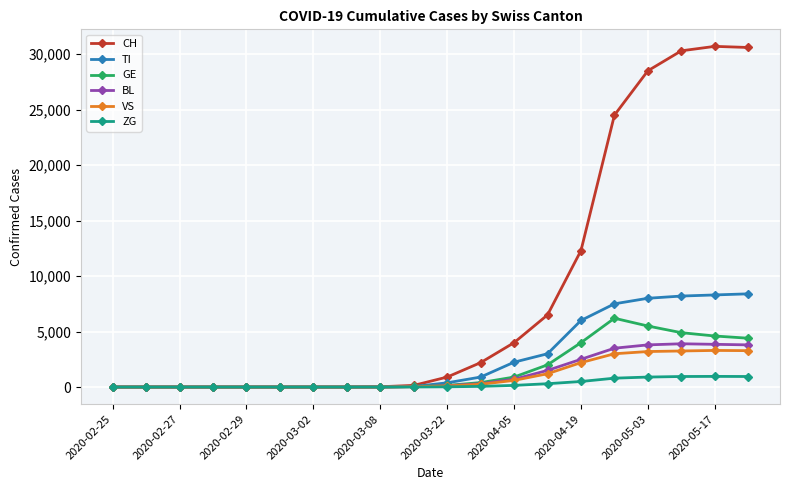

What is the maximum value for VS?

3300